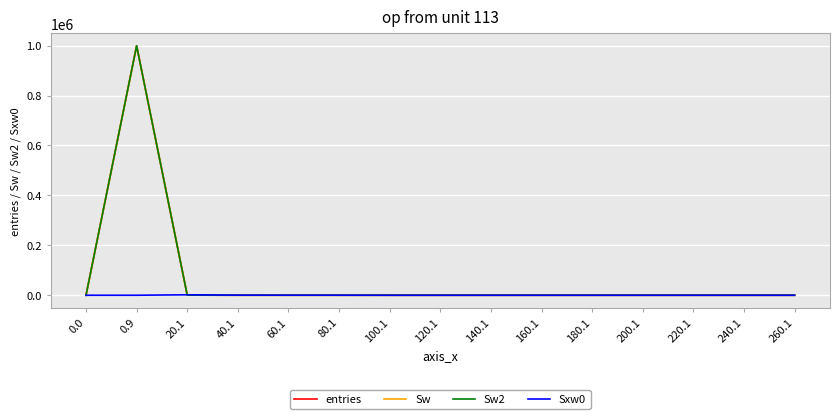

The value of Sw at 120.1 is 411203. True or false?

False